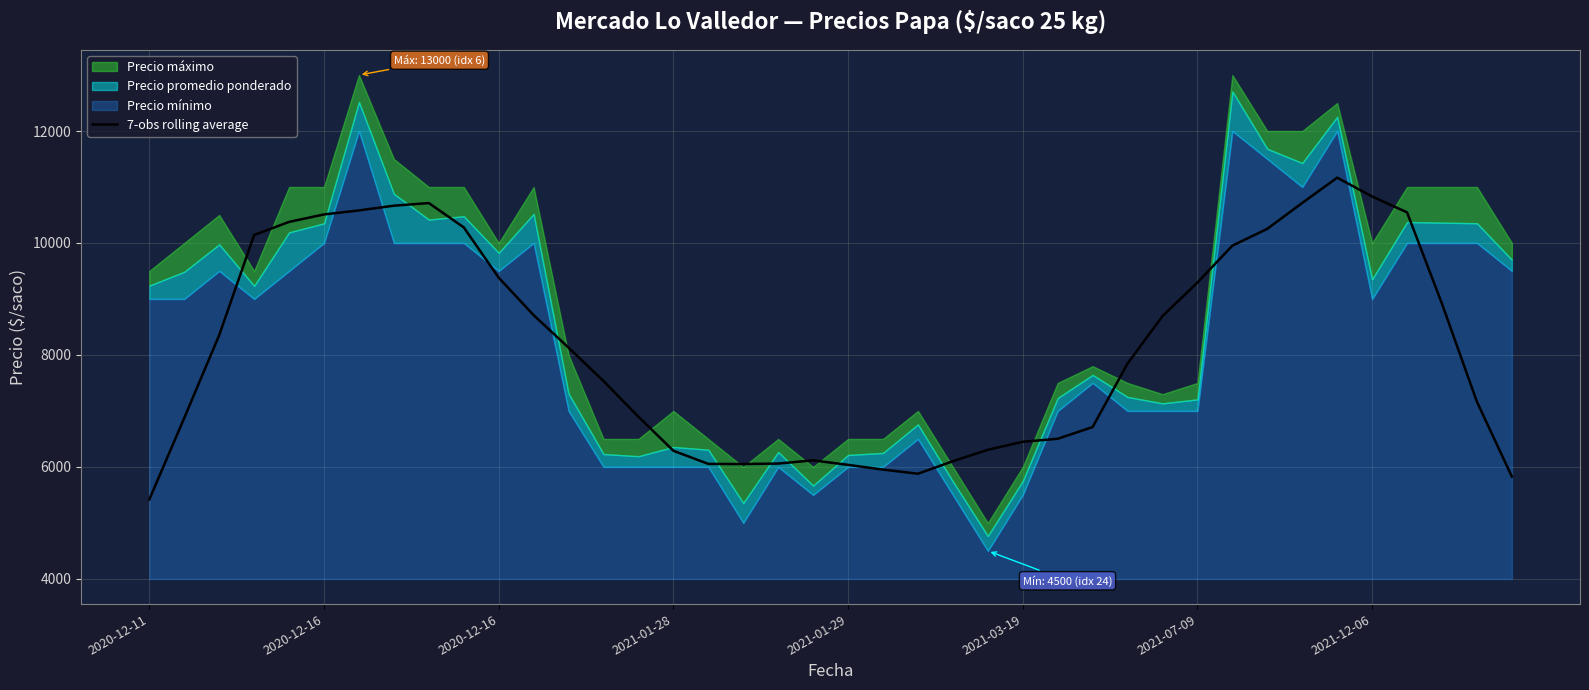

The chart shows a value of 10364.7 at 22. True or false?

False